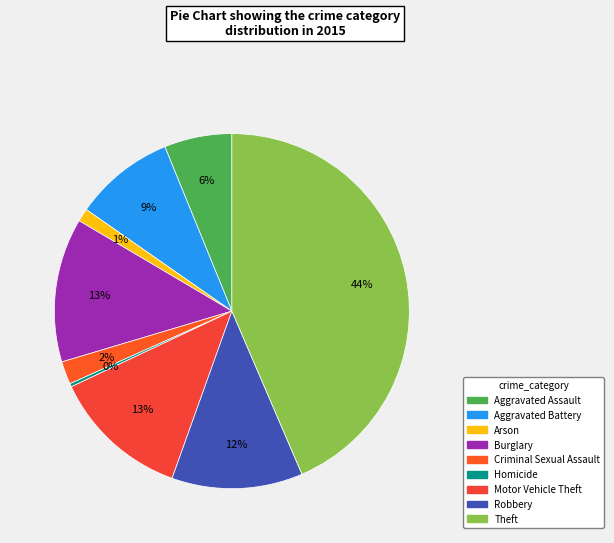

How many segments does this pie chart have?

9